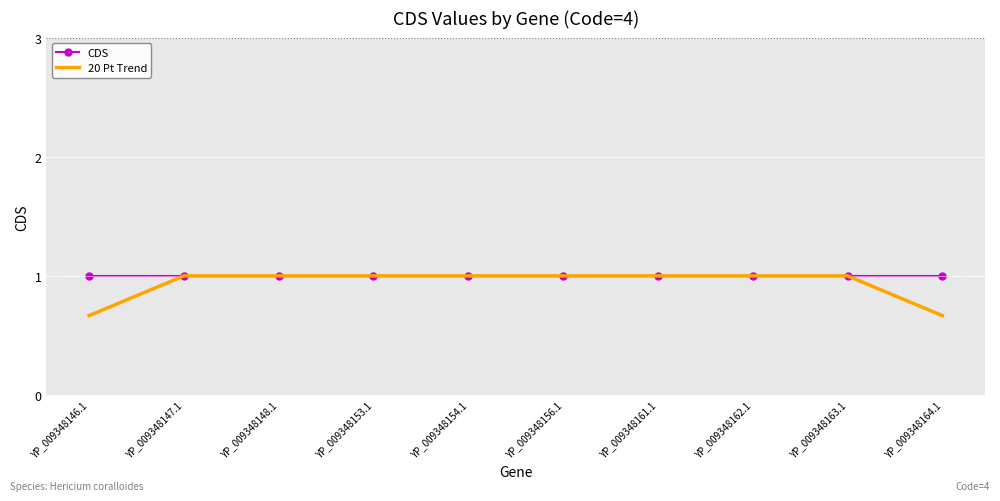

What is the maximum value for 20 Pt Trend?

1.0